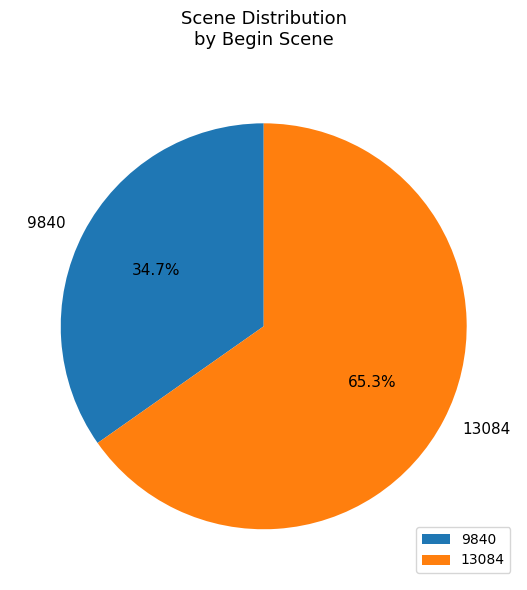

Count the number of slices in the pie.

2